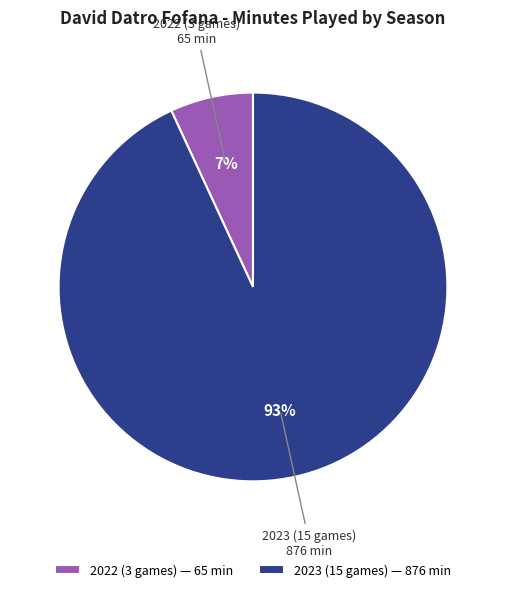

What is the ratio of the value at 2022 (3 games) to the value at 2023 (15 games)?

0.1